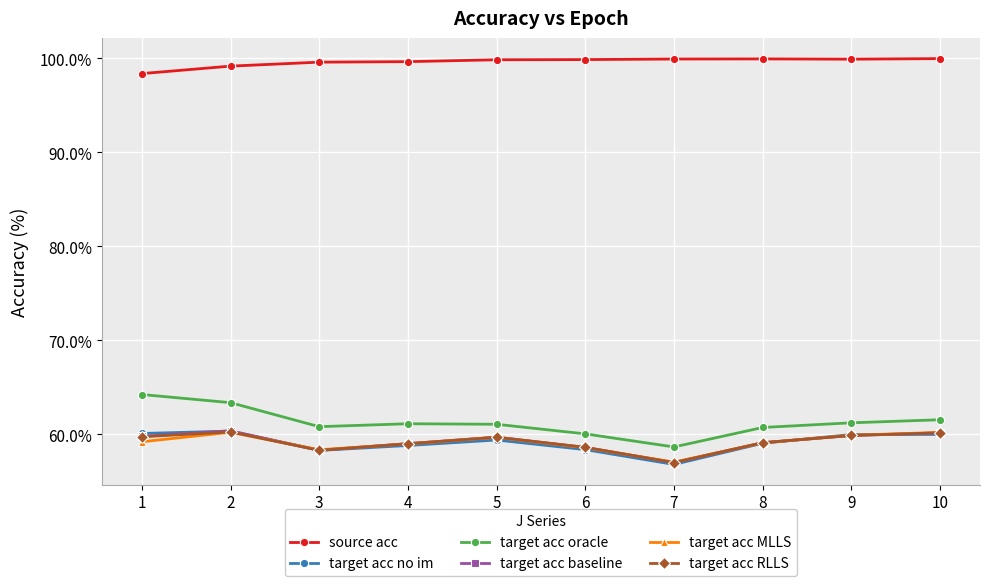

What is the spread (max minus min) of values at 5?

40.5